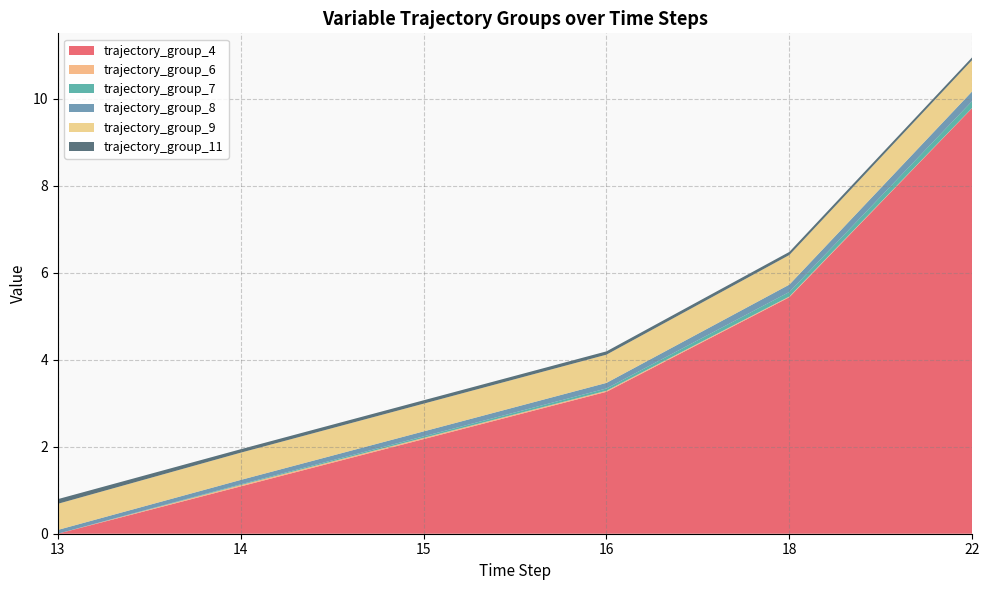

Reading left to right, extract all data points from this chart.

trajectory_group_4: 13=0.0	14=1.1	15=2.2	16=3.3	18=5.4	22=9.8
trajectory_group_6: 13=0.0	14=0.0	15=0.0	16=0.0	18=0.0	22=0.0
trajectory_group_7: 13=0.0	14=0.0	15=0.0	16=0.1	18=0.1	22=0.2
trajectory_group_8: 13=0.1	14=0.1	15=0.1	16=0.1	18=0.2	22=0.2
trajectory_group_9: 13=0.6	14=0.6	15=0.6	16=0.6	18=0.7	22=0.7
trajectory_group_11: 13=0.1	14=0.1	15=0.1	16=0.1	18=0.1	22=0.1